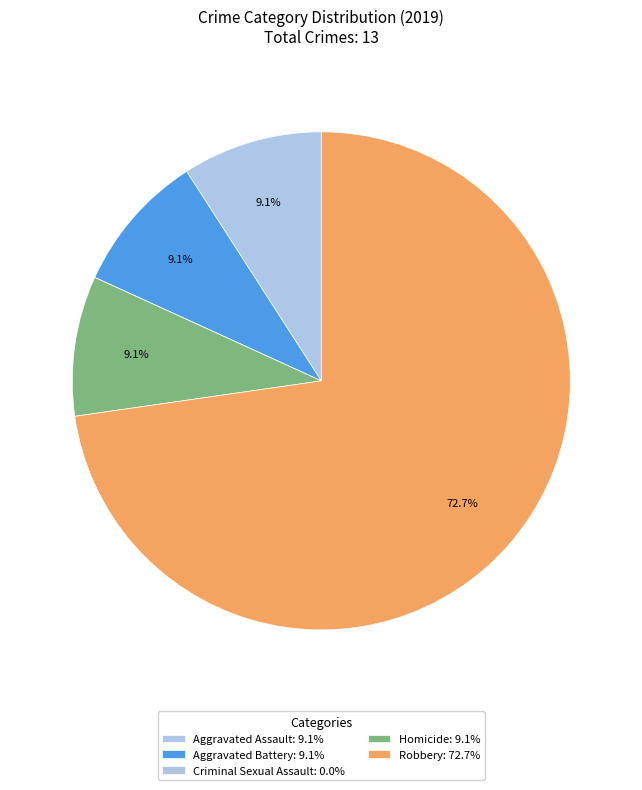

What percentage is the Homicide slice, to the nearest percent?

9%